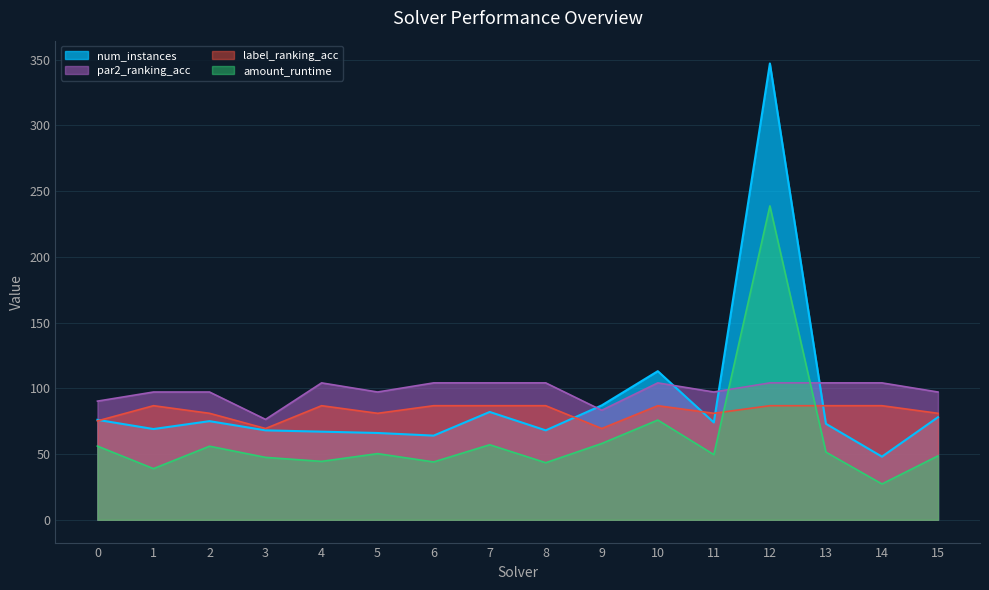

Rank the series at 10 from lowest to highest value.

amount_runtime, label_ranking_acc, par2_ranking_acc, num_instances